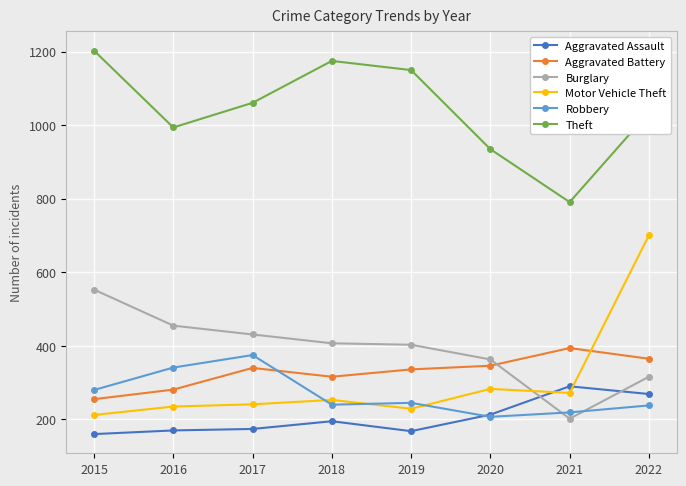

True or false: Aggravated Battery has more than 2 points higher than both neighbors.

False